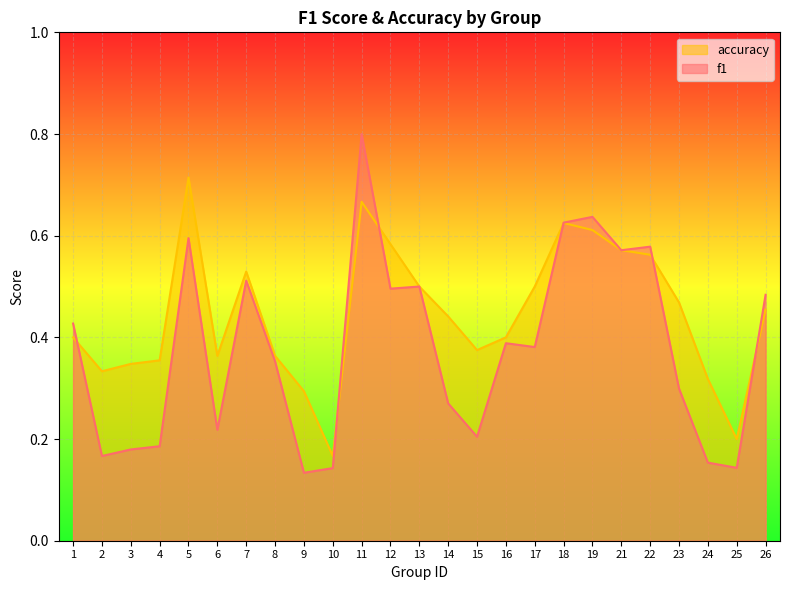

What are all the series names shown in the legend?

accuracy, f1